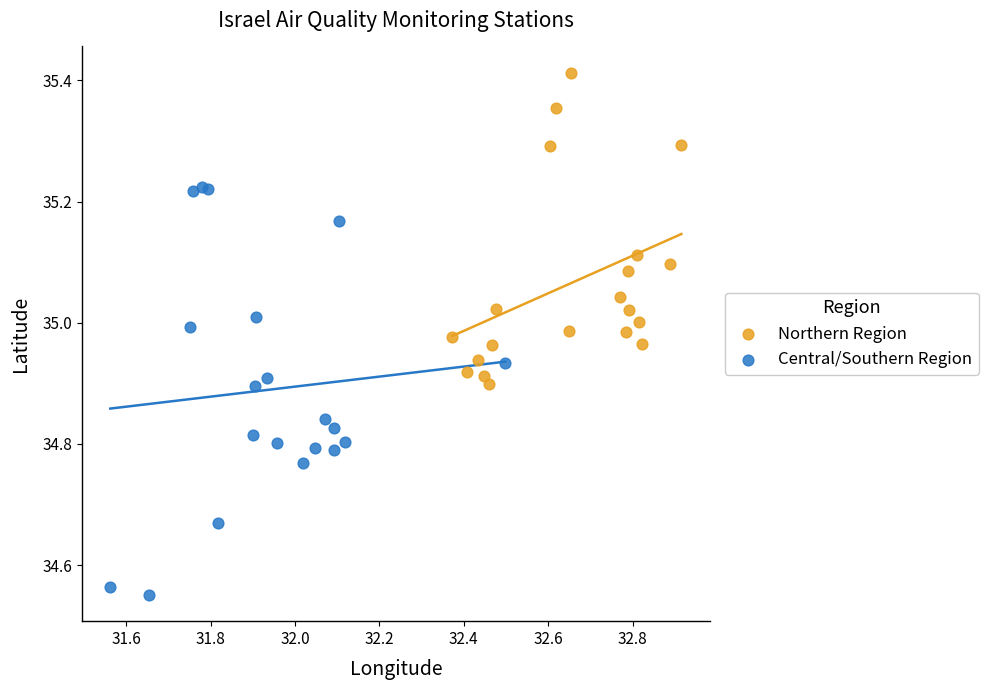

Which series reaches the minimum Y coordinate?

Central/Southern Region